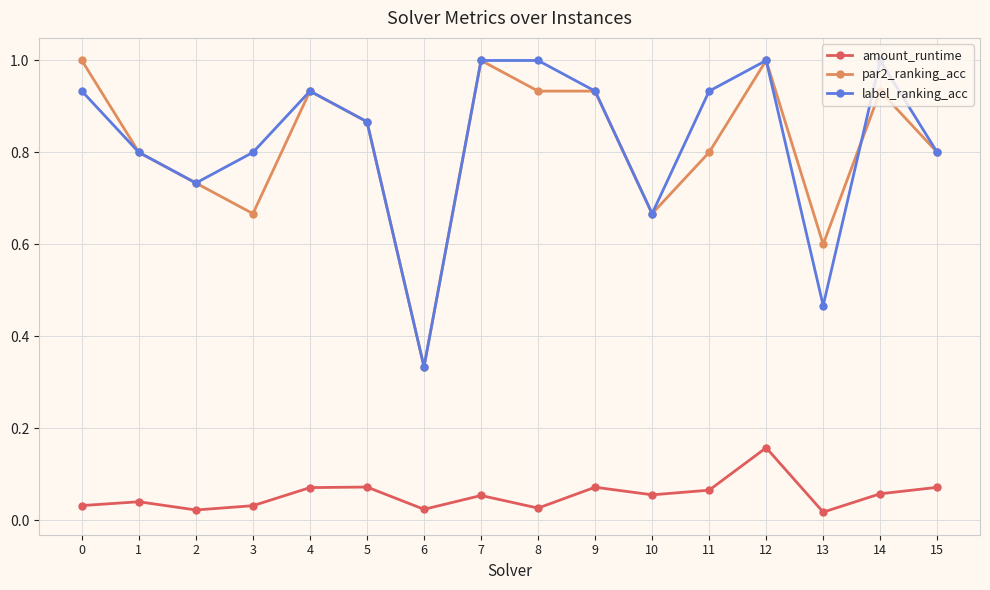

What is the total value across all series at 0?

2.0